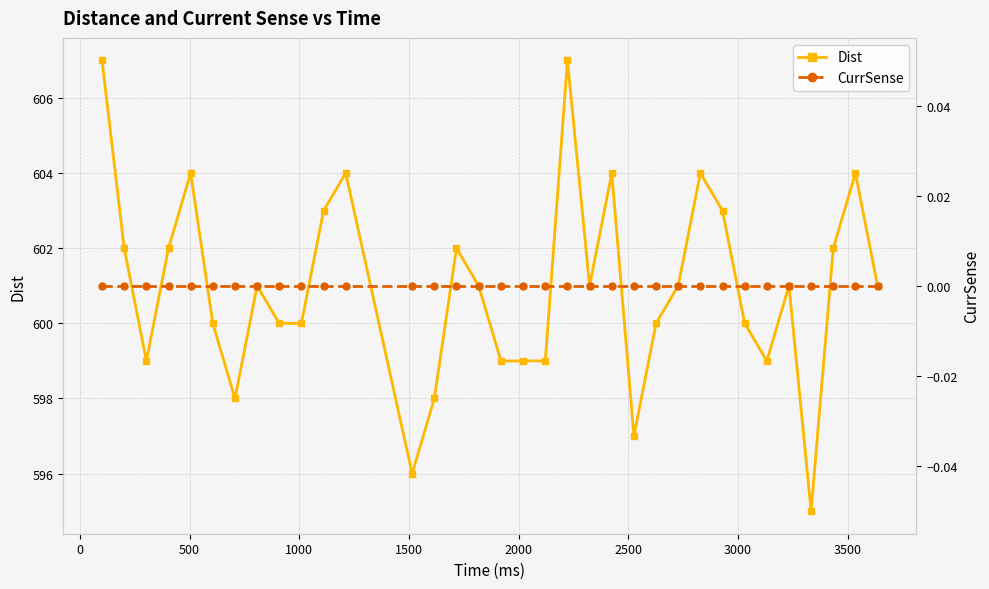

What is the value of the Dist point at the 17th from the left?

599